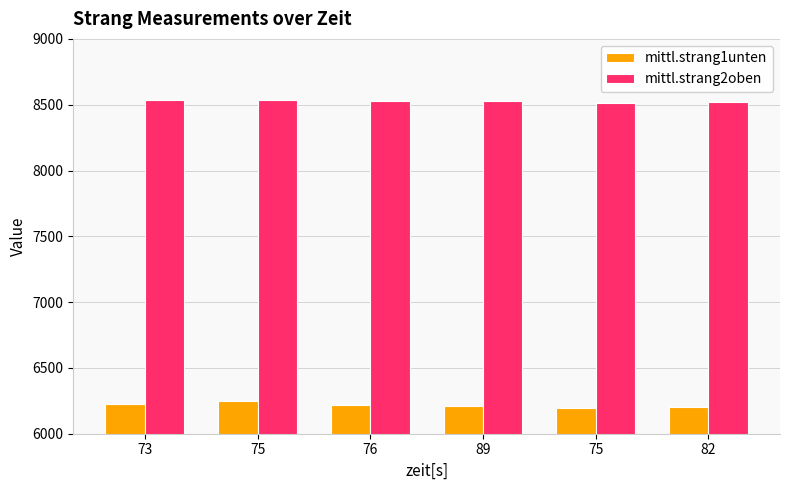

List the labels in order of mittl.strang1unten value, largest first.

75, 73, 76, 89, 82, 75